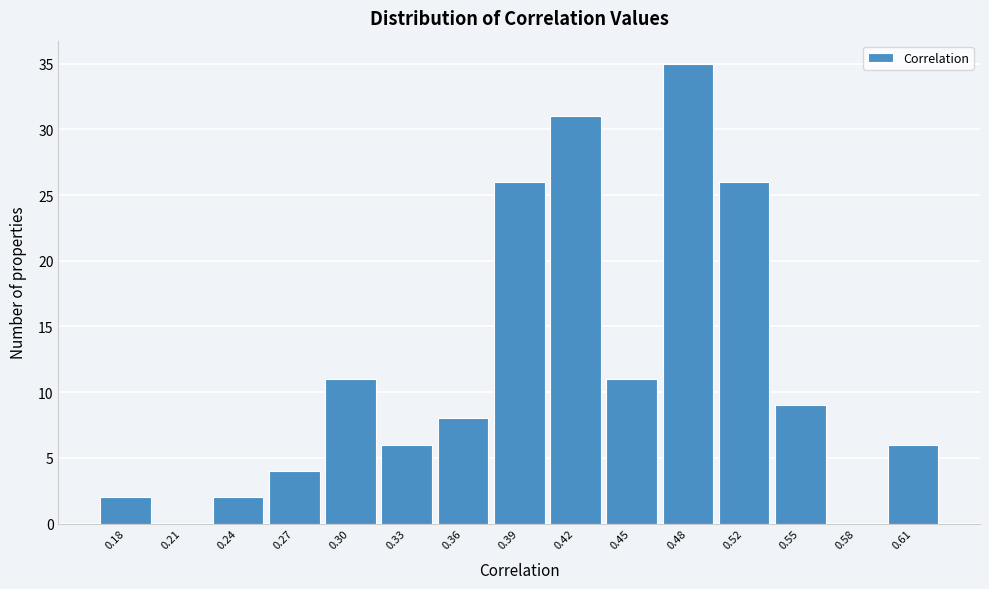

Reading right to left, transcribe all the data shown in this chart.

0.61=6	0.58=0	0.55=9	0.52=26	0.48=35	0.45=11	0.42=31	0.39=26	0.36=8	0.33=6	0.30=11	0.27=4	0.24=2	0.21=0	0.18=2